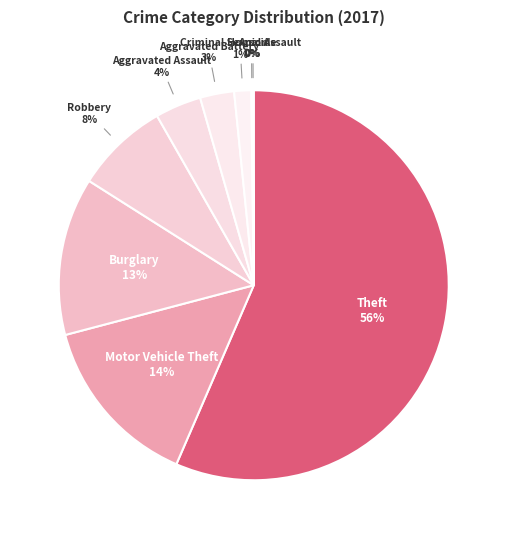

To the nearest percent, what is the difference between the Burglary and Robbery slice percentages?

5%